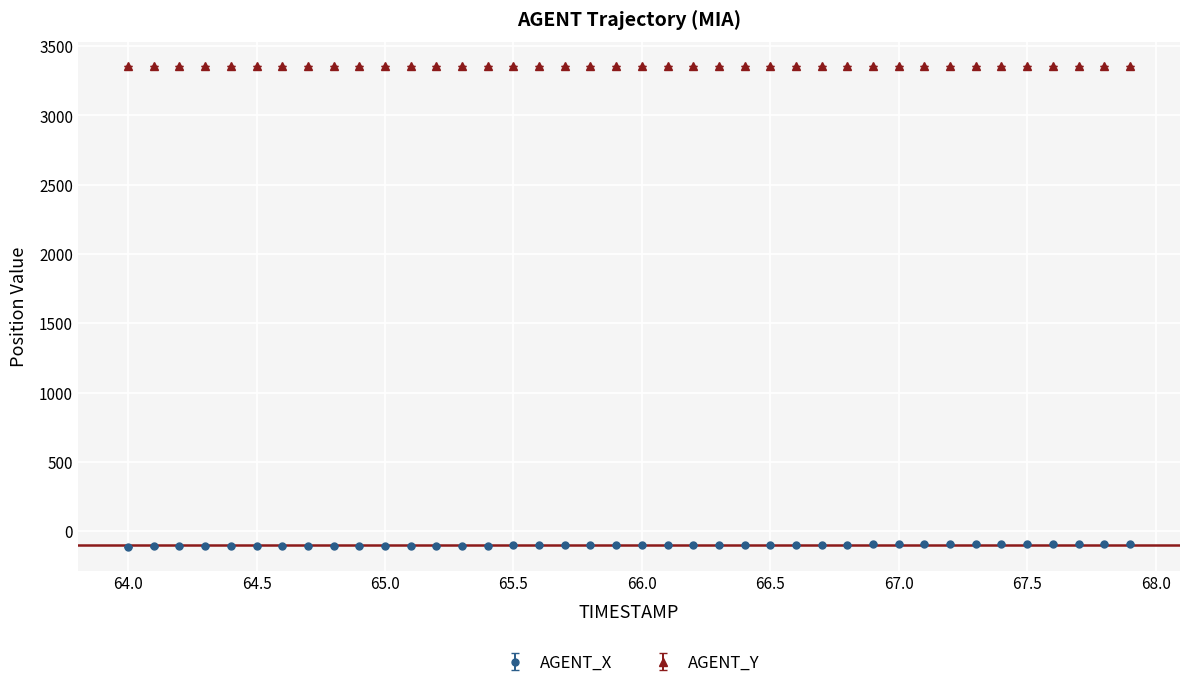

At how many categories does at least one series exceed 1734?

40